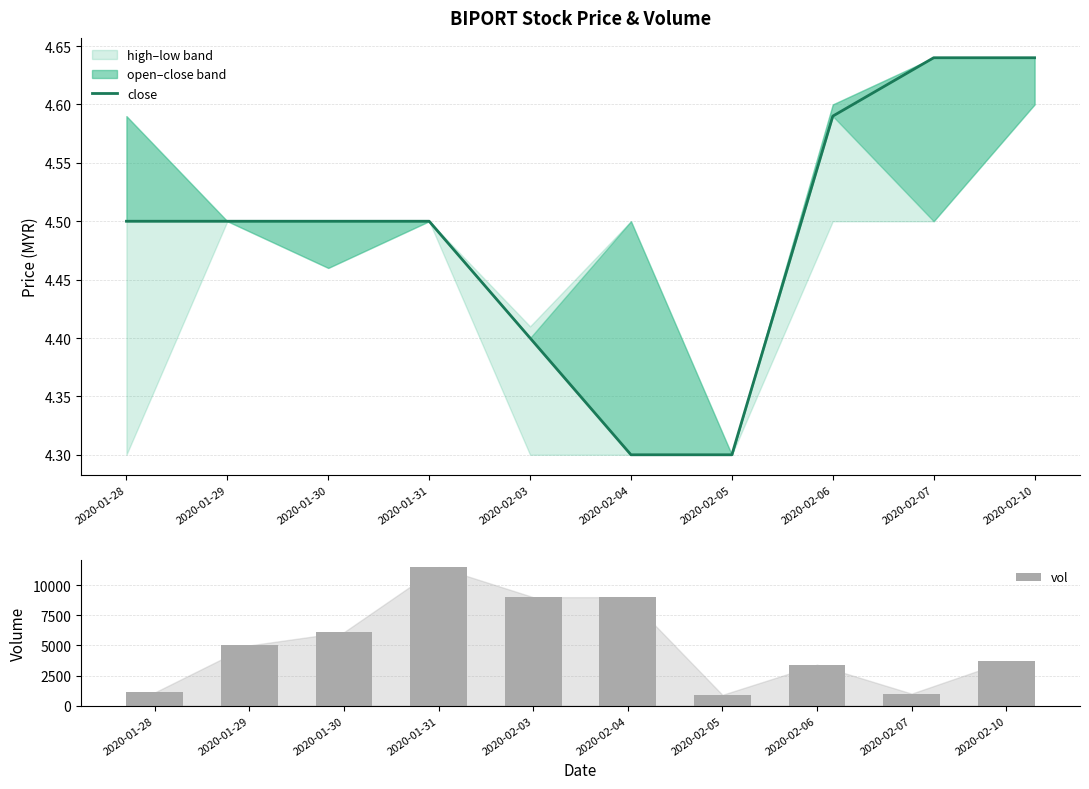

Reading left to right, list all the values displayed in this chart.

close: 2020-01-28=4.5	2020-01-29=4.5	2020-01-30=4.5	2020-01-31=4.5	2020-02-03=4.4	2020-02-04=4.3	2020-02-05=4.3	2020-02-06=4.6	2020-02-07=4.6	2020-02-10=4.6
vol: 2020-01-28=1100.0	2020-01-29=5000.0	2020-01-30=6100.0	2020-01-31=11500.0	2020-02-03=9000.0	2020-02-04=9000.0	2020-02-05=900.0	2020-02-06=3400.0	2020-02-07=1000.0	2020-02-10=3700.0